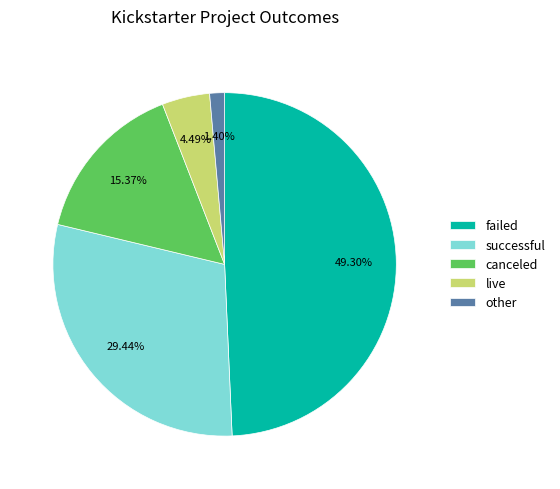

Is there a majority slice in this chart?

No